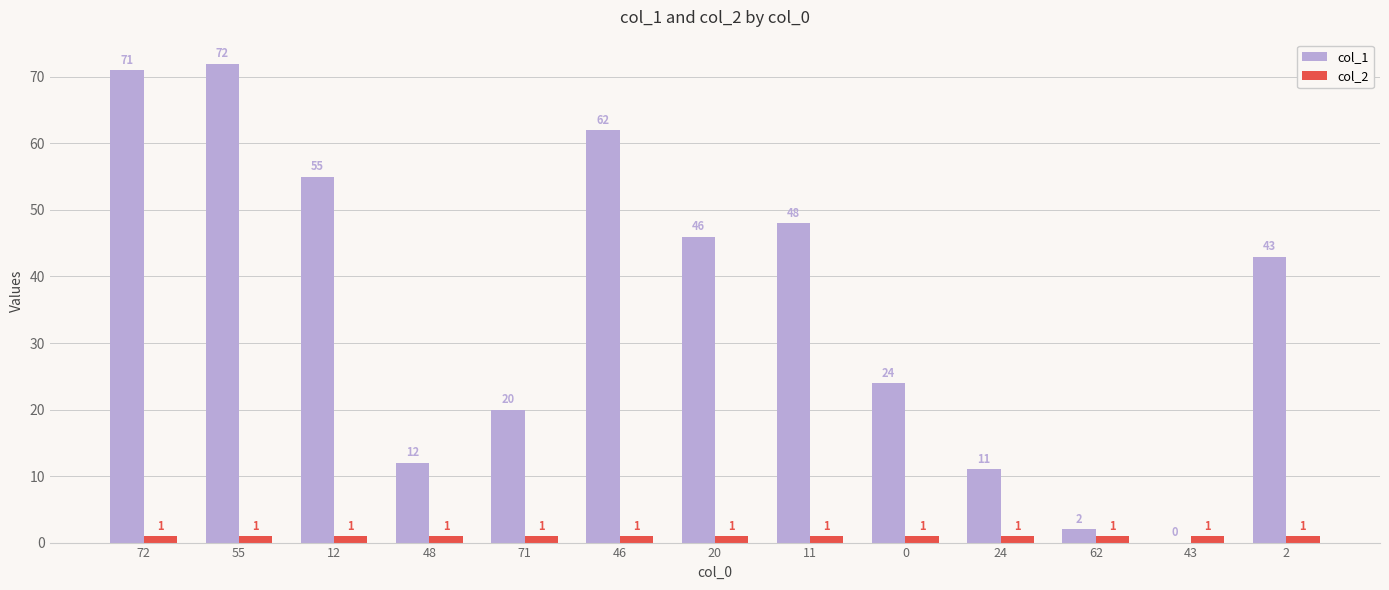

The value of col_2 at 55 is 1. True or false?

True